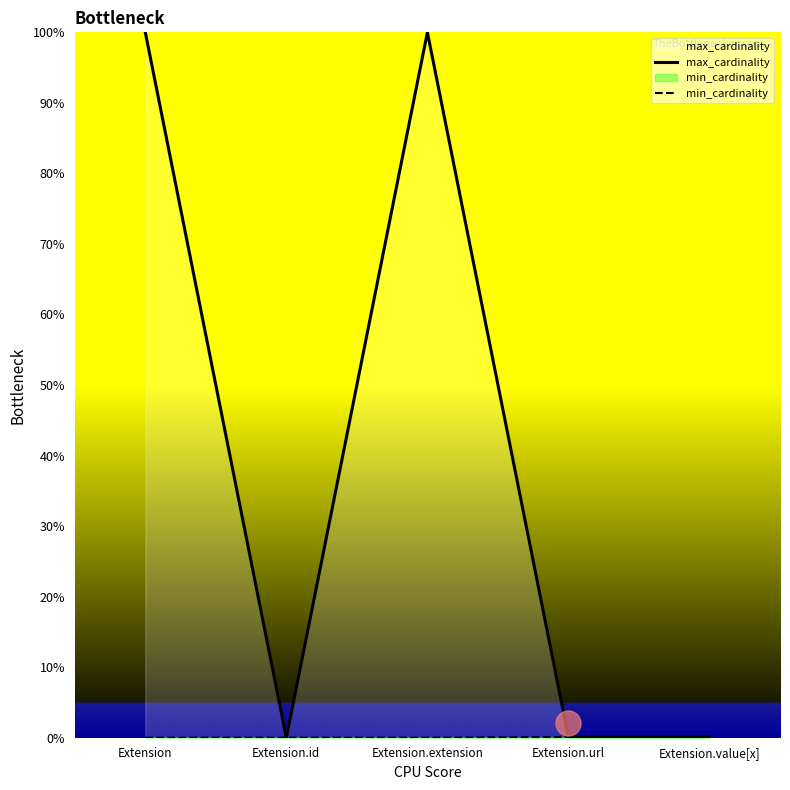

What are all the series names shown in the legend?

max_cardinality, min_cardinality